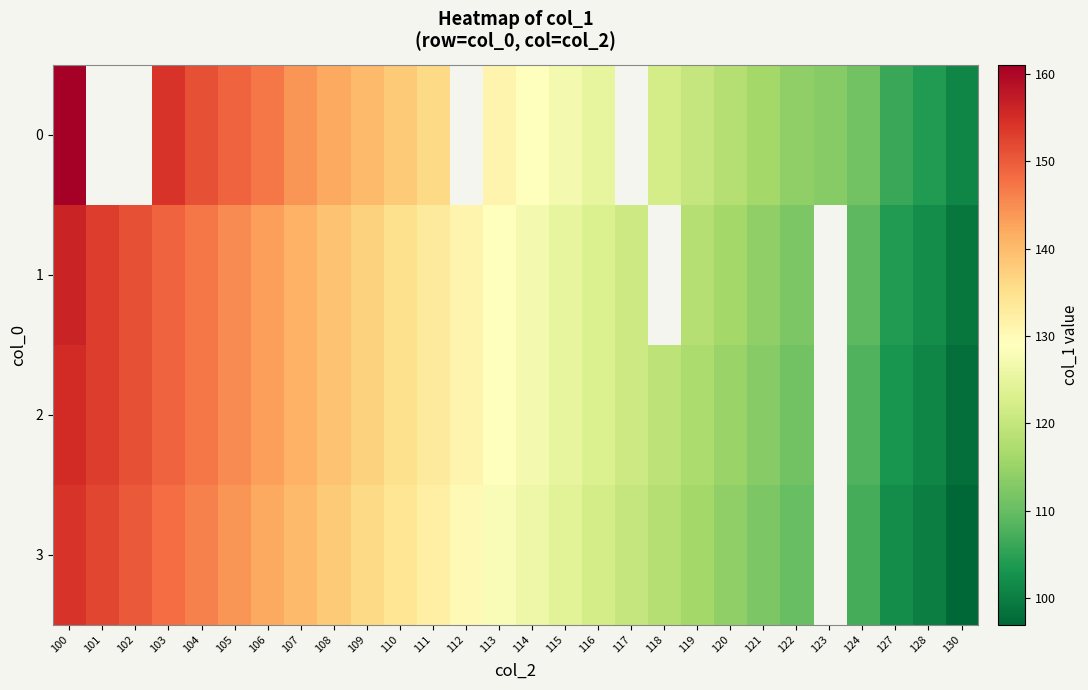

Is it true that 0 equals 55.7 at 111?

False